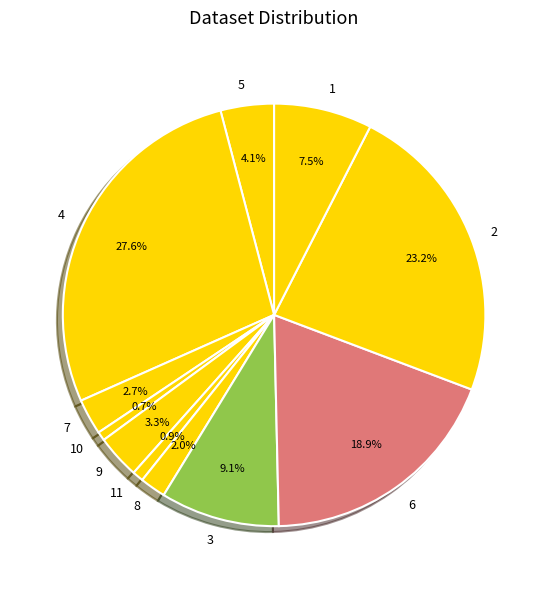

Is 4 the majority of the pie?

No